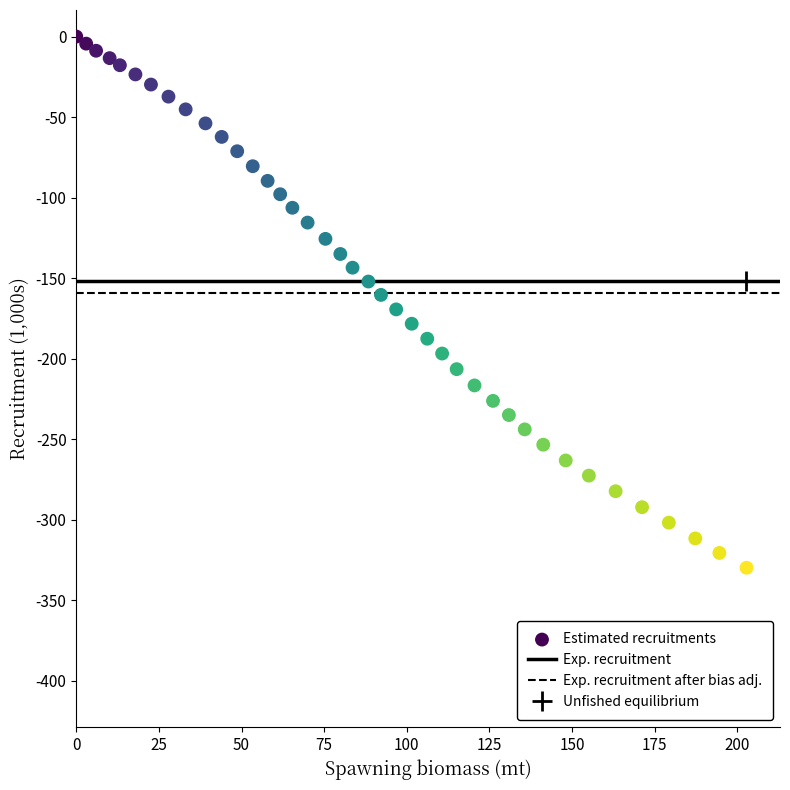

What is the range of Y values (max minus min)?

329.8